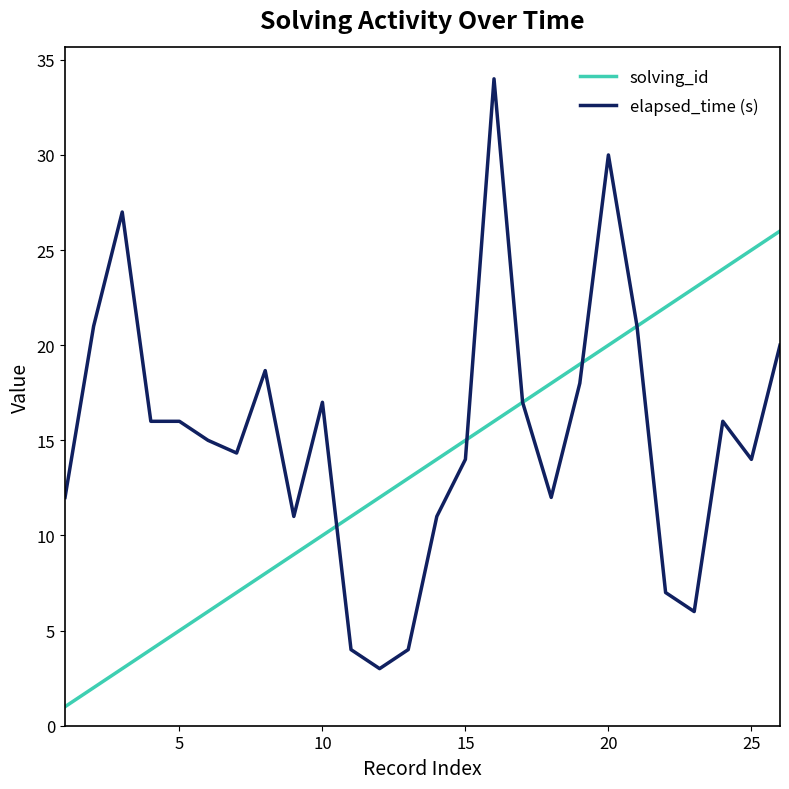

Which series has the widest spread of values?

elapsed_time (s)